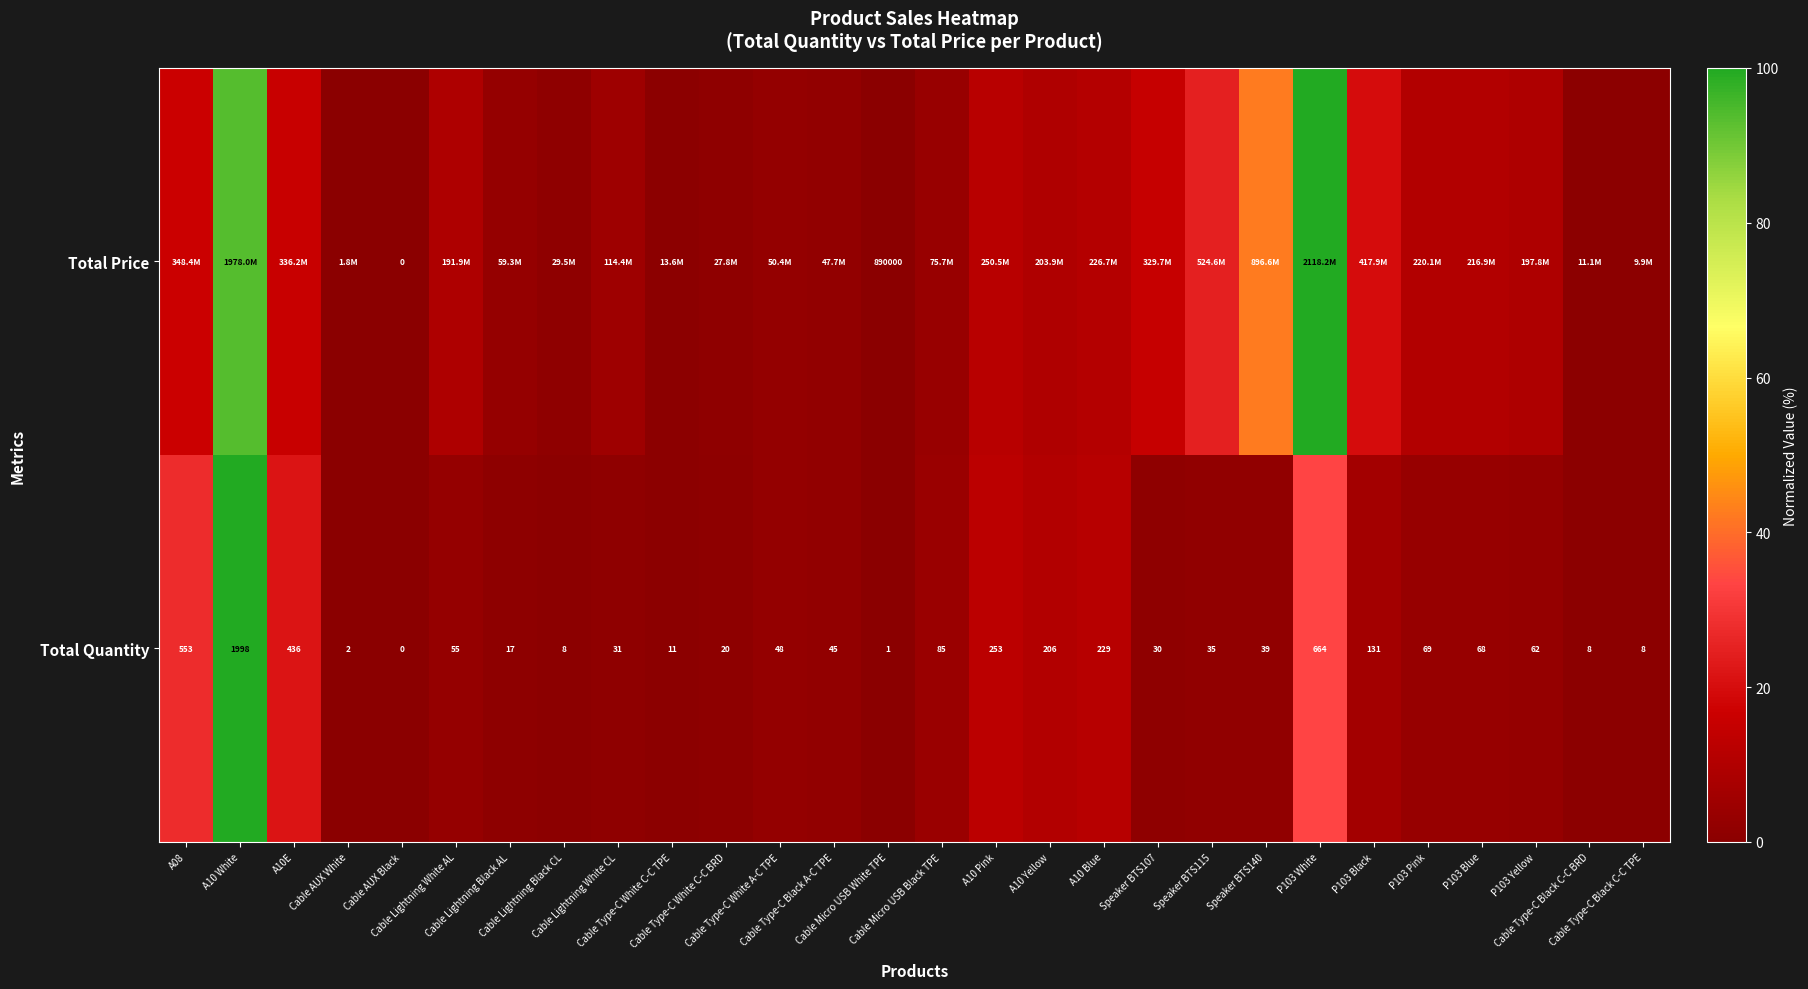

At which label does Total Price first exceed 9?

A08